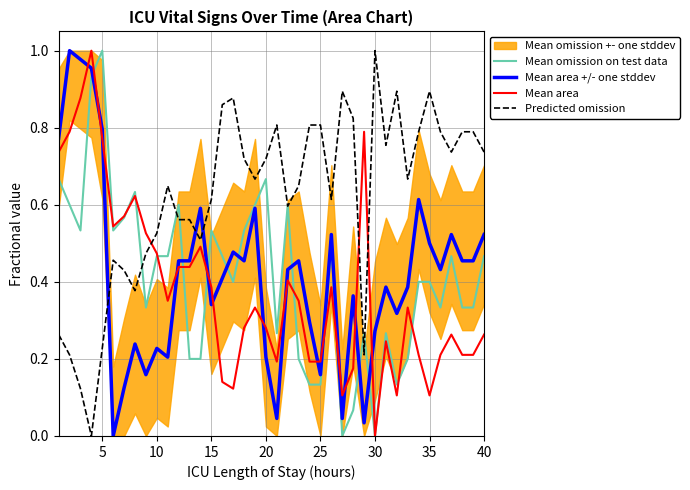

Is the value of Mean omission on test data at 10 greater than the value of Mean area +/- one stddev at 10?

Yes